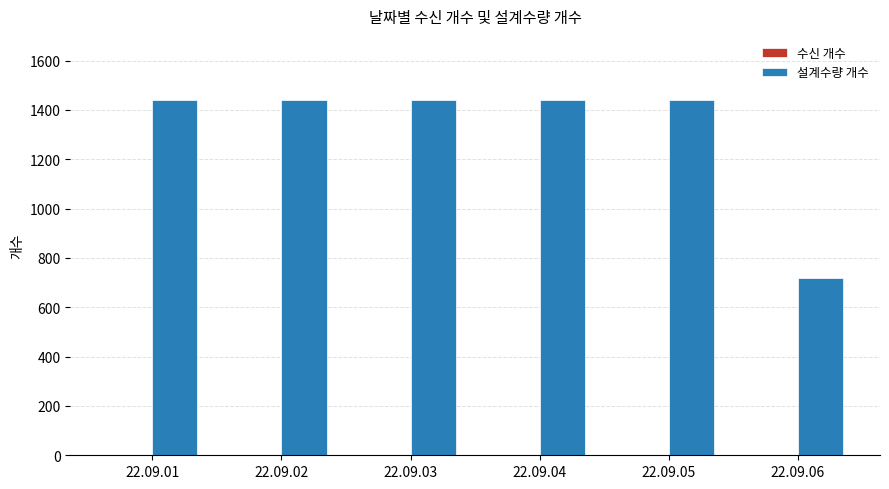

What is the ratio of the value at 22.09.01 to the value at 22.09.03?

1.0